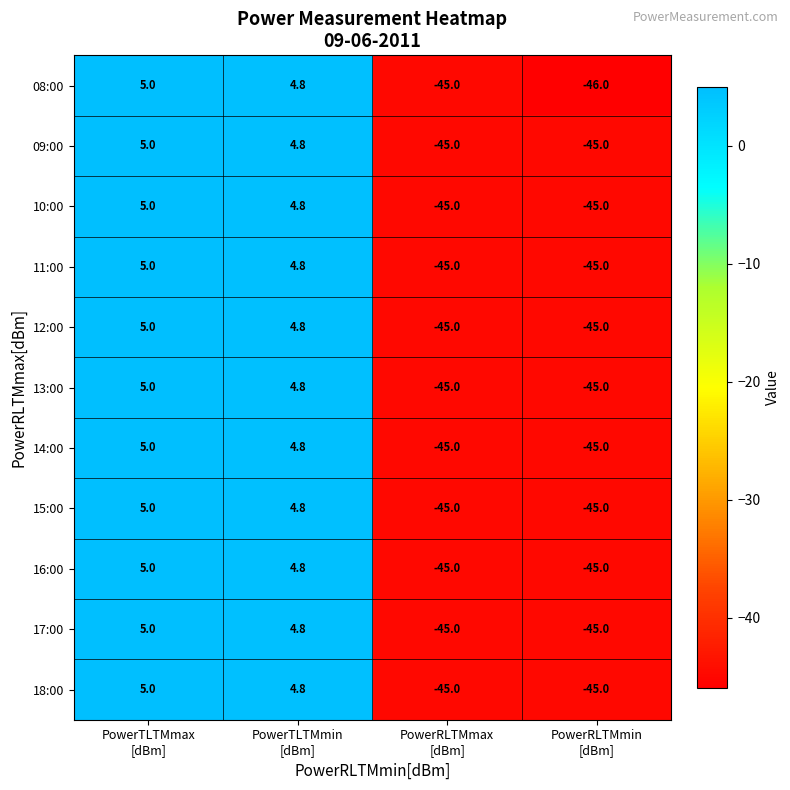

What is the minimum value shown in the chart?

-46.0